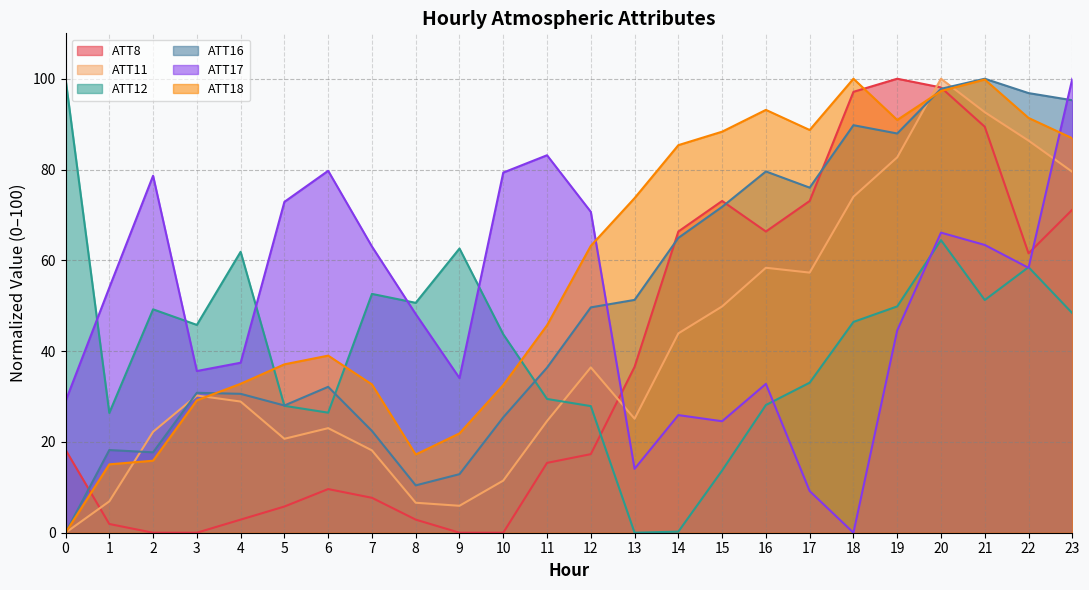

Which has a higher value, 12 or 19?

19